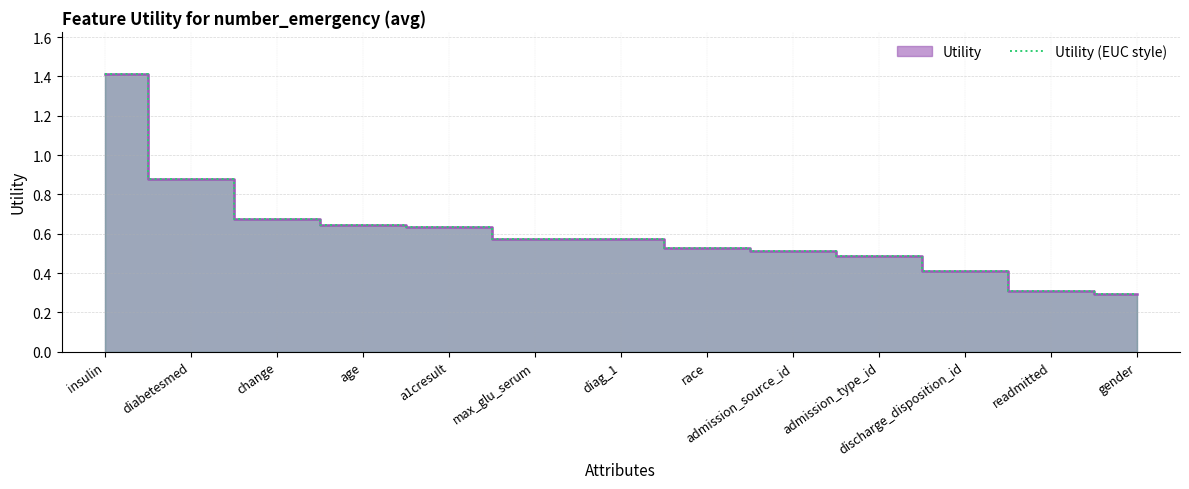

Which category has the lowest value across all series?

gender